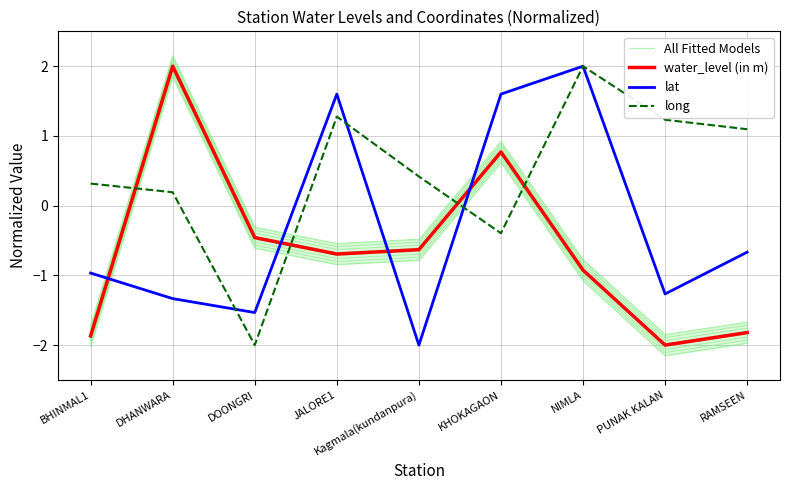

Which series ends up on top after the final intersection of lat and All Fitted Models?

lat